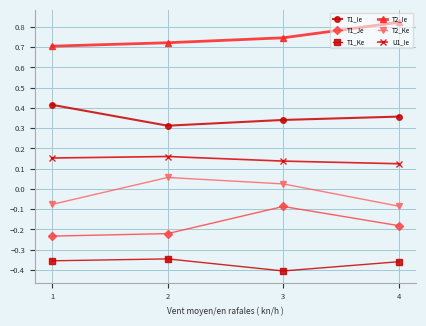

At which category does the chart reach its minimum across all series?

3